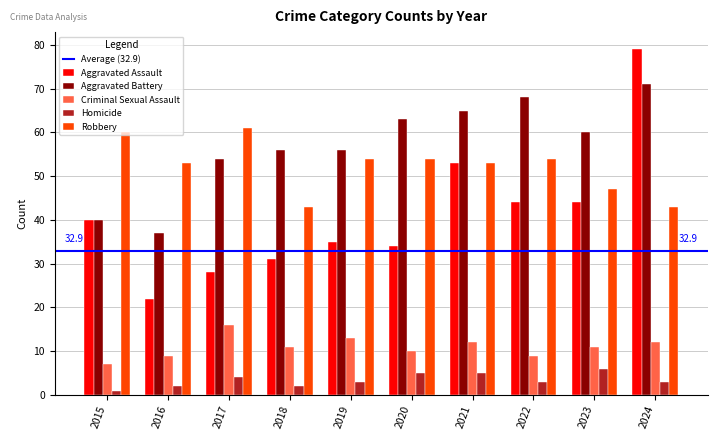

Reading right to left, extract all data points from this chart.

Aggravated Assault: 79	44	44	53	34	35	31	28	22	40
Aggravated Battery: 71	60	68	65	63	56	56	54	37	40
Criminal Sexual Assault: 12	11	9	12	10	13	11	16	9	7
Homicide: 3	6	3	5	5	3	2	4	2	1
Robbery: 43	47	54	53	54	54	43	61	53	60